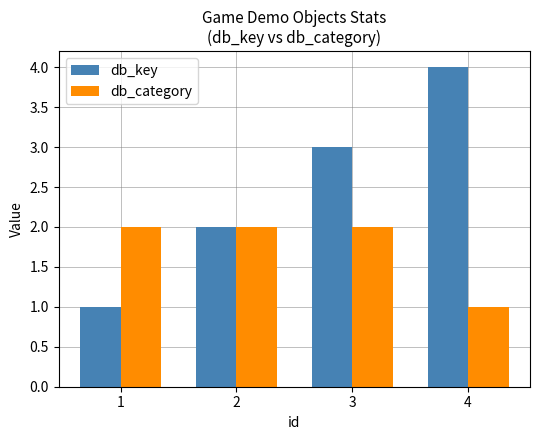

What is the sum of all db_category values?

7